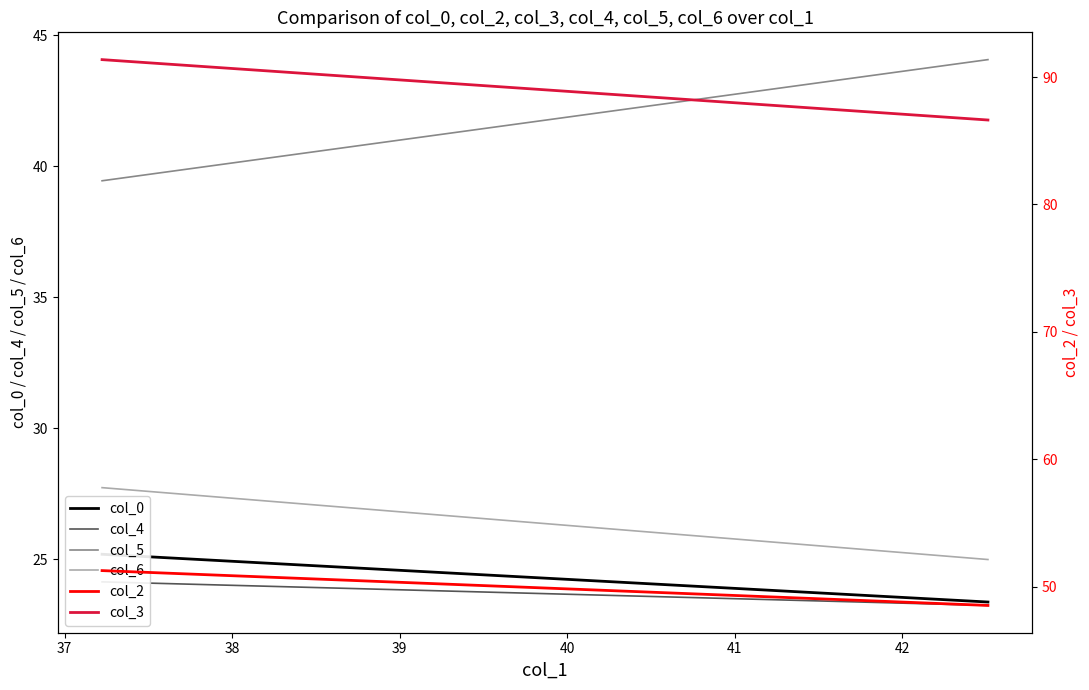

What is the maximum value for col_6?

27.7